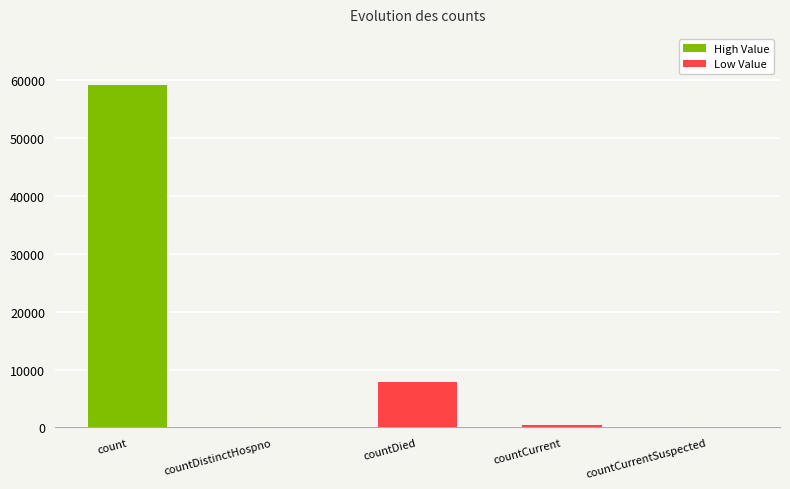

What is the change in value from countDied to countCurrent?

-7363